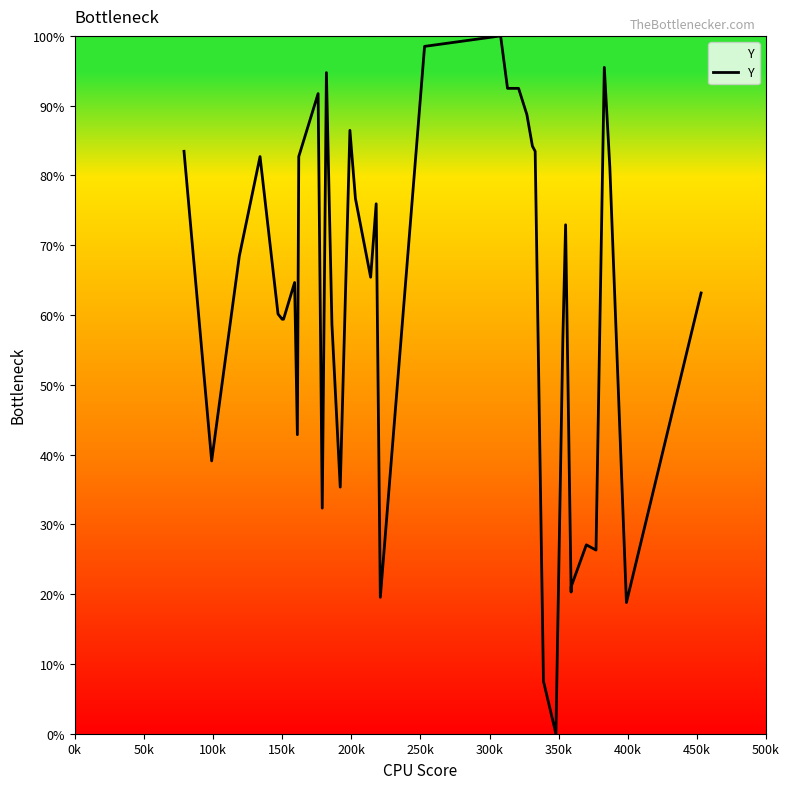

What is the maximum value shown in the chart?

100.0